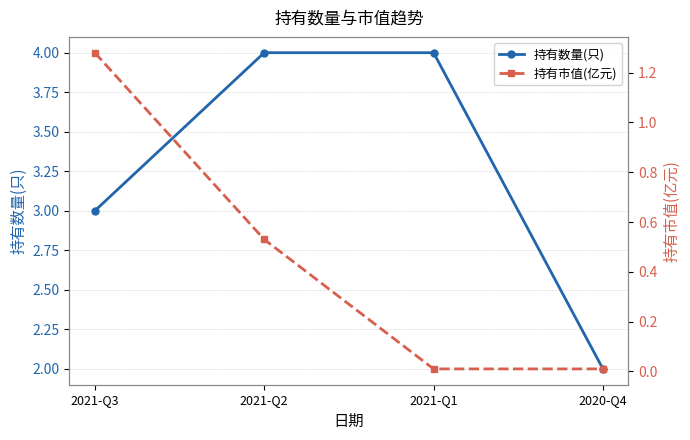

Reading left to right, extract all data points from this chart.

持有数量(只): 3.0	4.0	4.0	2.0
持有市值(亿元): 1.3	0.5	0.0	0.0